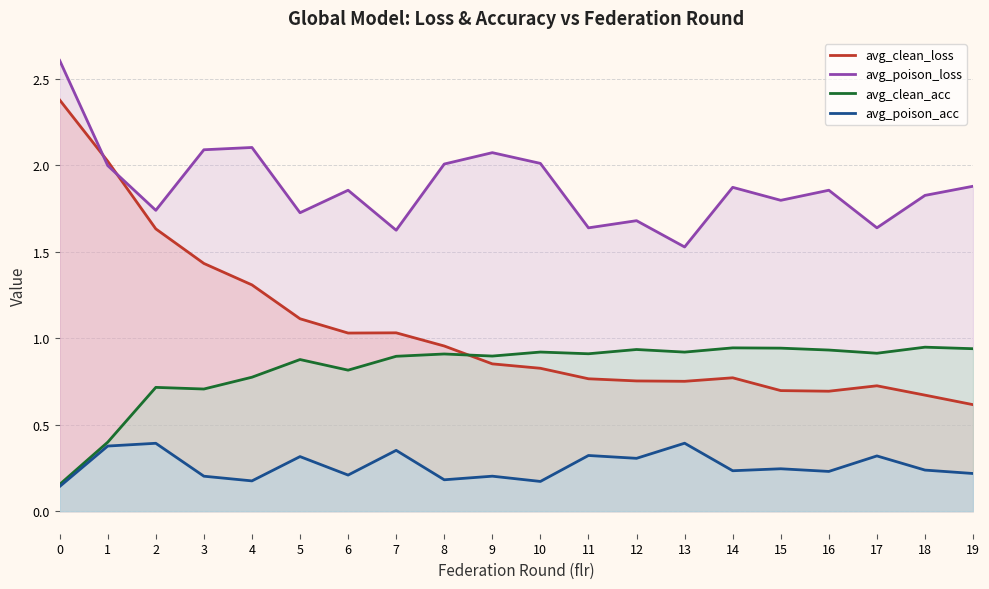

Between 18 and 8, which is larger?

8